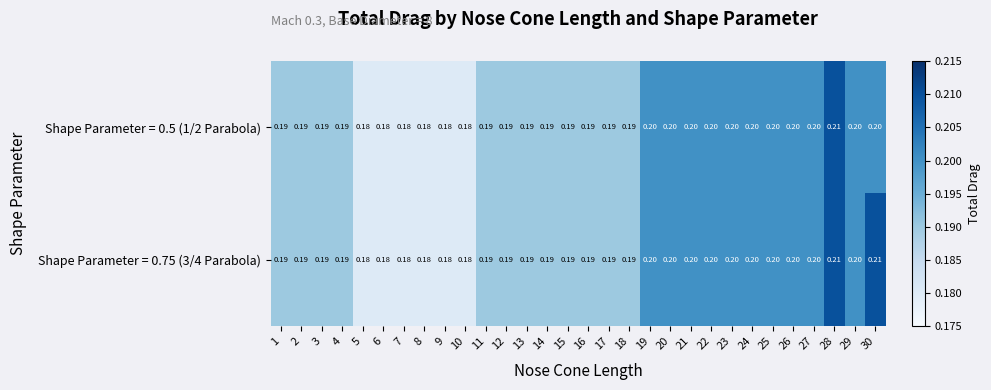

Reading right to left, transcribe all the data shown in this chart.

Shape Parameter = 0.5 (1/2 Parabola): 30=0.2	29=0.2	28=0.2	27=0.2	26=0.2	25=0.2	24=0.2	23=0.2	22=0.2	21=0.2	20=0.2	19=0.2	18=0.2	17=0.2	16=0.2	15=0.2	14=0.2	13=0.2	12=0.2	11=0.2	10=0.2	9=0.2	8=0.2	7=0.2	6=0.2	5=0.2	4=0.2	3=0.2	2=0.2	1=0.2
Shape Parameter = 0.75 (3/4 Parabola): 30=0.2	29=0.2	28=0.2	27=0.2	26=0.2	25=0.2	24=0.2	23=0.2	22=0.2	21=0.2	20=0.2	19=0.2	18=0.2	17=0.2	16=0.2	15=0.2	14=0.2	13=0.2	12=0.2	11=0.2	10=0.2	9=0.2	8=0.2	7=0.2	6=0.2	5=0.2	4=0.2	3=0.2	2=0.2	1=0.2